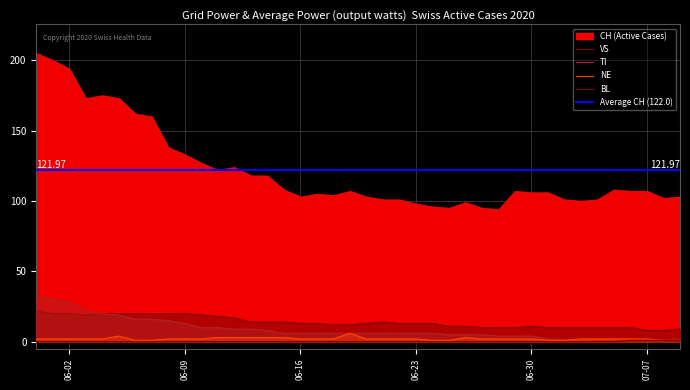

True or false: TI and NE intersect in this chart.

False